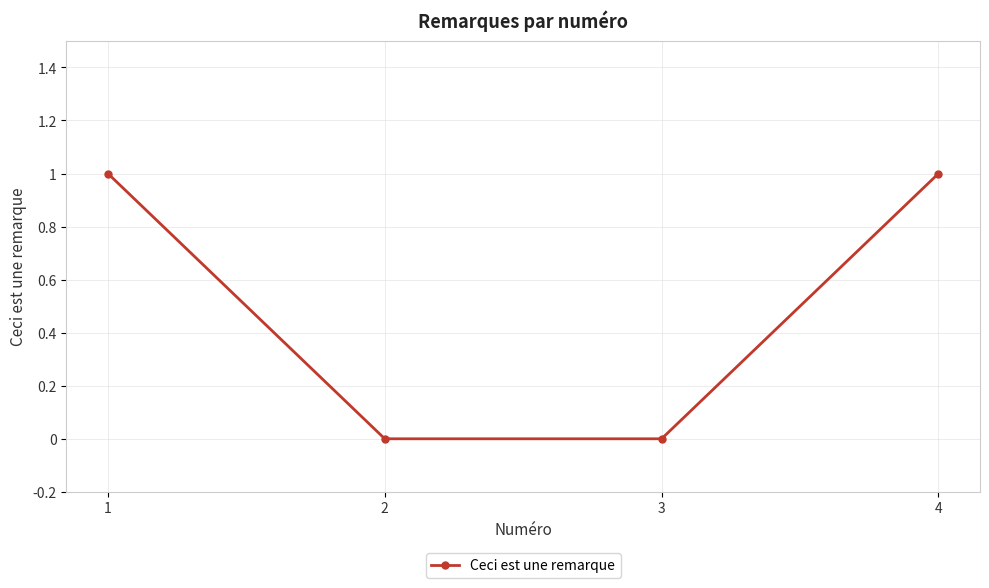

The value at 4 is 1. True or false?

True